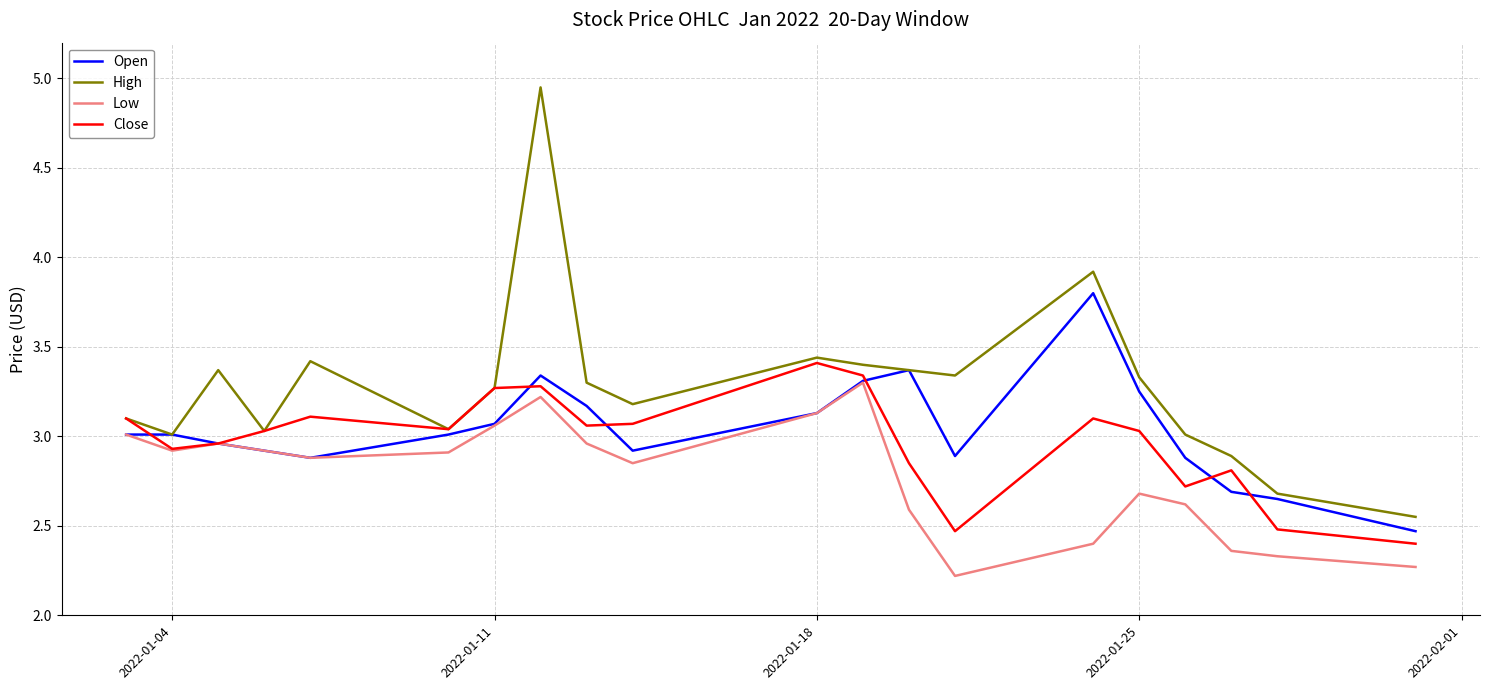

Which series has the widest spread of values?

High